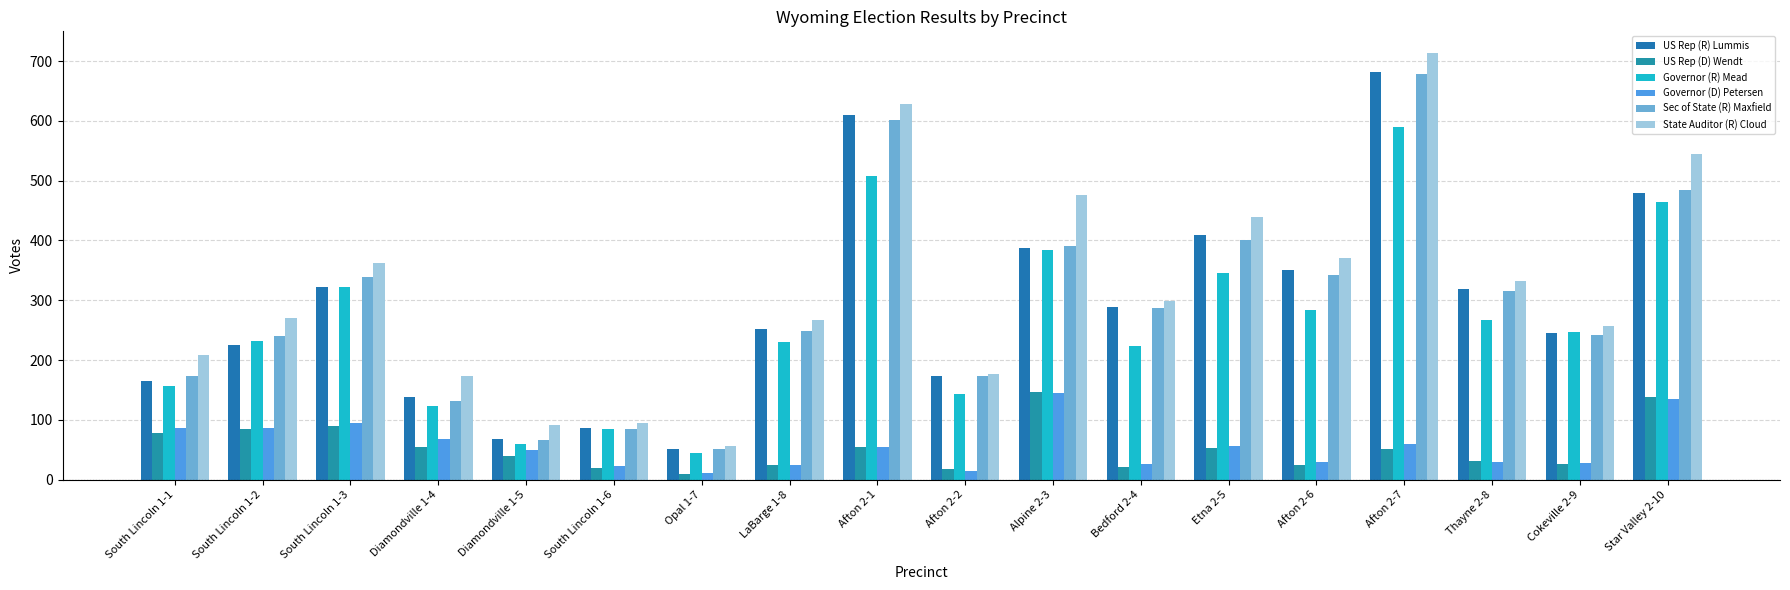

Reading right to left, extract all data points from this chart.

US Rep (R) Lummis: Star Valley 2-10=480	Cokeville 2-9=246	Thayne 2-8=318	Afton 2-7=682	Afton 2-6=351	Etna 2-5=409	Bedford 2-4=289	Alpine 2-3=387	Afton 2-2=174	Afton 2-1=610	LaBarge 1-8=252	Opal 1-7=52	South Lincoln 1-6=87	Diamondville 1-5=68	Diamondville 1-4=139	South Lincoln 1-3=322	South Lincoln 1-2=225	South Lincoln 1-1=165
US Rep (D) Wendt: Star Valley 2-10=139	Cokeville 2-9=27	Thayne 2-8=31	Afton 2-7=51	Afton 2-6=24	Etna 2-5=53	Bedford 2-4=21	Alpine 2-3=147	Afton 2-2=18	Afton 2-1=55	LaBarge 1-8=25	Opal 1-7=9	South Lincoln 1-6=20	Diamondville 1-5=39	Diamondville 1-4=54	South Lincoln 1-3=90	South Lincoln 1-2=85	South Lincoln 1-1=78
Governor (R) Mead: Star Valley 2-10=464	Cokeville 2-9=247	Thayne 2-8=267	Afton 2-7=589	Afton 2-6=284	Etna 2-5=345	Bedford 2-4=223	Alpine 2-3=384	Afton 2-2=144	Afton 2-1=507	LaBarge 1-8=231	Opal 1-7=45	South Lincoln 1-6=85	Diamondville 1-5=60	Diamondville 1-4=123	South Lincoln 1-3=323	South Lincoln 1-2=232	South Lincoln 1-1=157
Governor (D) Petersen: Star Valley 2-10=135	Cokeville 2-9=28	Thayne 2-8=29	Afton 2-7=59	Afton 2-6=30	Etna 2-5=57	Bedford 2-4=26	Alpine 2-3=145	Afton 2-2=15	Afton 2-1=55	LaBarge 1-8=25	Opal 1-7=11	South Lincoln 1-6=23	Diamondville 1-5=50	Diamondville 1-4=68	South Lincoln 1-3=94	South Lincoln 1-2=86	South Lincoln 1-1=87
Sec of State (R) Maxfield: Star Valley 2-10=484	Cokeville 2-9=242	Thayne 2-8=315	Afton 2-7=678	Afton 2-6=342	Etna 2-5=400	Bedford 2-4=287	Alpine 2-3=390	Afton 2-2=174	Afton 2-1=602	LaBarge 1-8=248	Opal 1-7=52	South Lincoln 1-6=85	Diamondville 1-5=66	Diamondville 1-4=132	South Lincoln 1-3=339	South Lincoln 1-2=241	South Lincoln 1-1=173
State Auditor (R) Cloud: Star Valley 2-10=545	Cokeville 2-9=257	Thayne 2-8=332	Afton 2-7=714	Afton 2-6=370	Etna 2-5=439	Bedford 2-4=299	Alpine 2-3=476	Afton 2-2=176	Afton 2-1=628	LaBarge 1-8=267	Opal 1-7=57	South Lincoln 1-6=95	Diamondville 1-5=92	Diamondville 1-4=173	South Lincoln 1-3=363	South Lincoln 1-2=271	South Lincoln 1-1=209